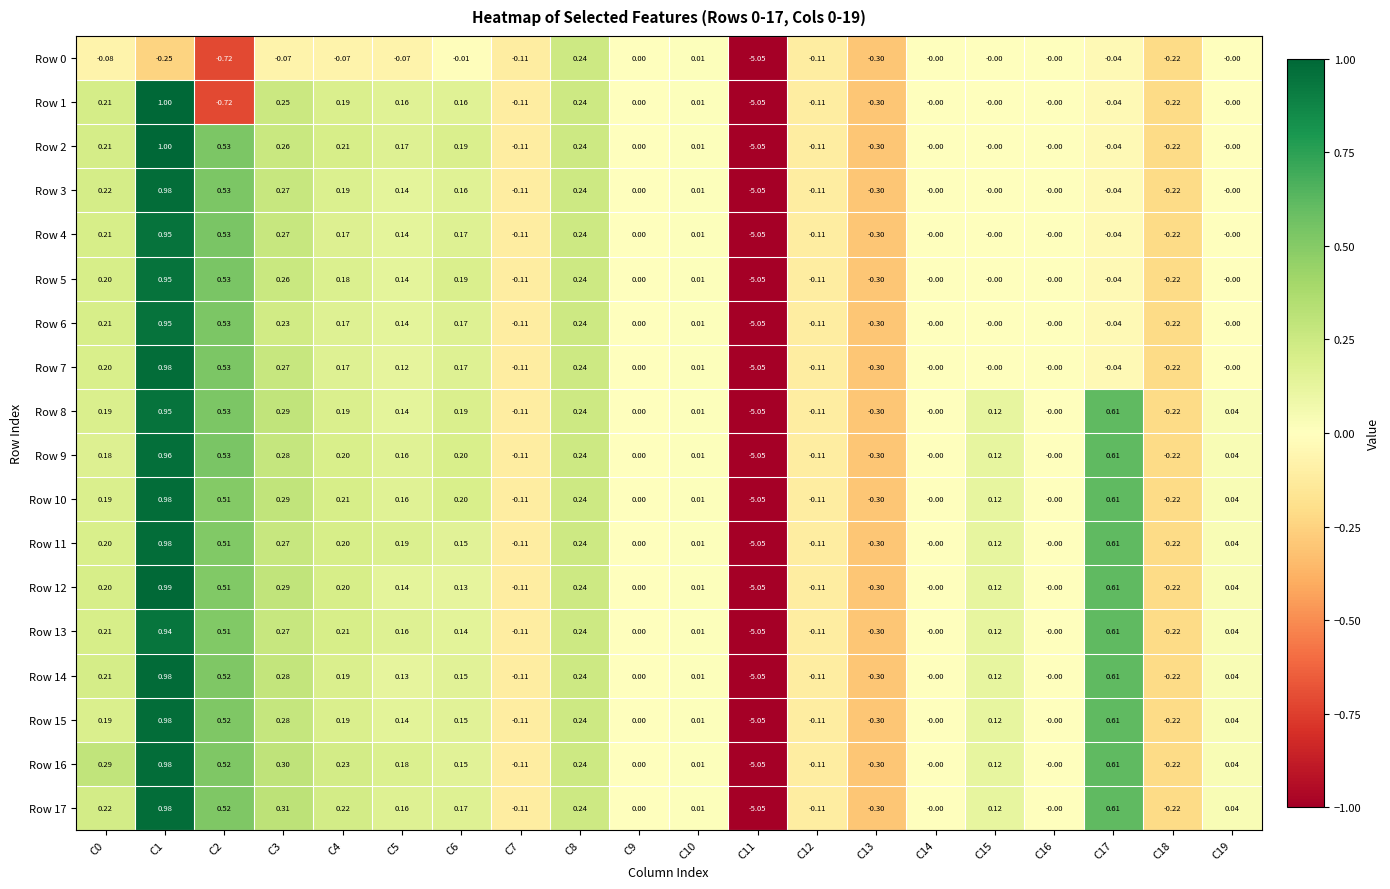

Is the value of Row 9 at C4 greater than the value of Row 4 at C15?

Yes